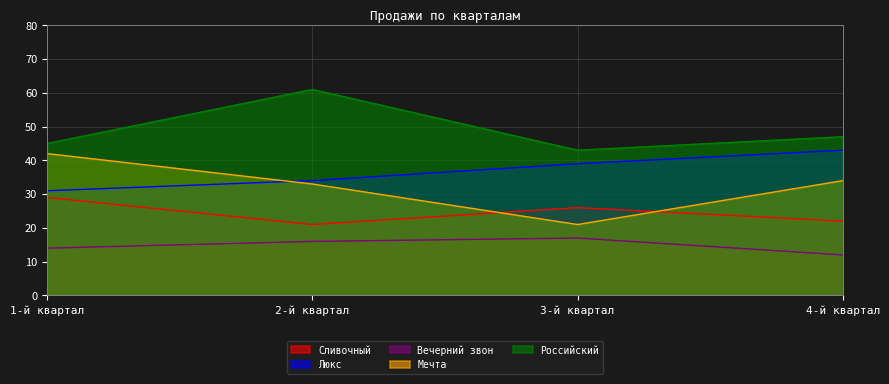

Does the chart have visible grid lines?

Yes